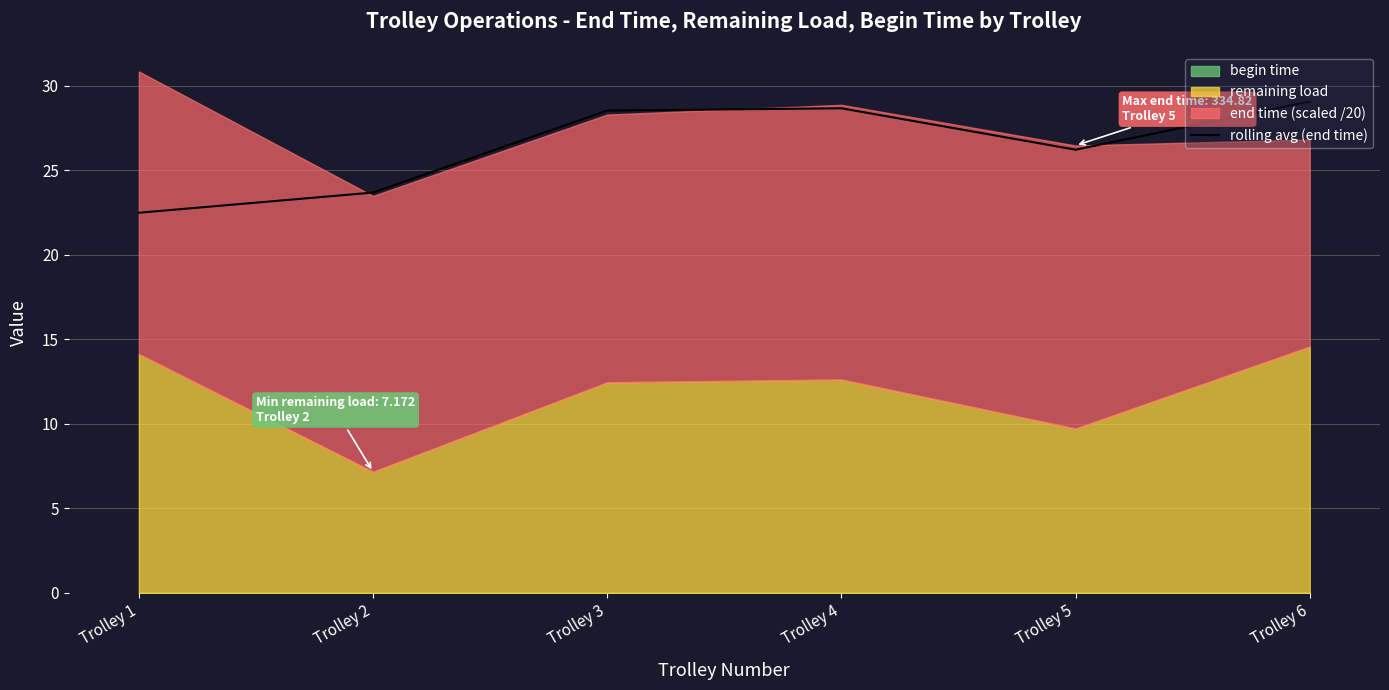

Which has a higher value, Trolley 6 or Trolley 4?

Trolley 6